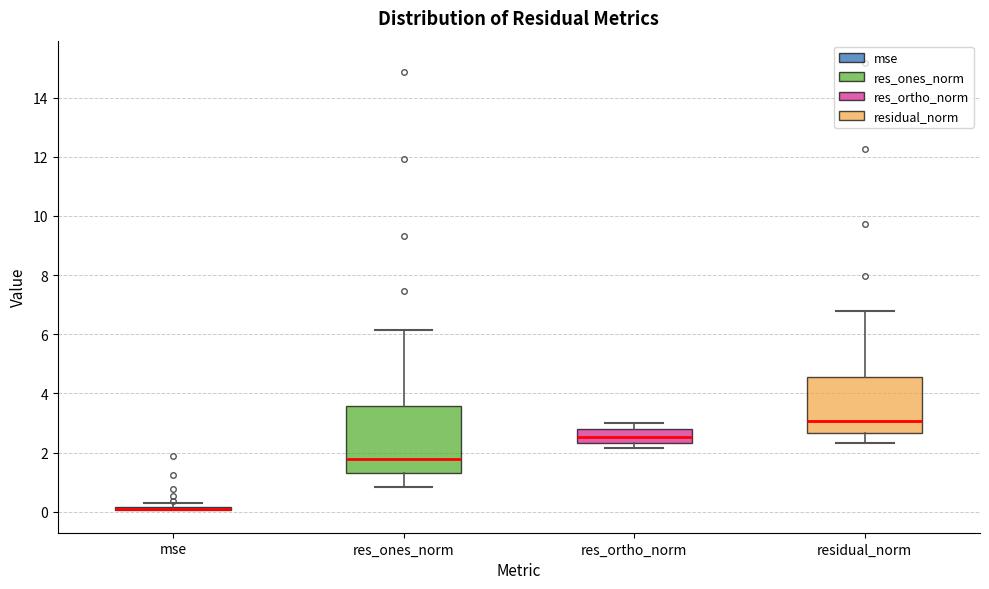

Where is the upper edge of the box for mse on the y-axis? The values are not printed on the chart, so give them approximately, as read against the axis.

0.2